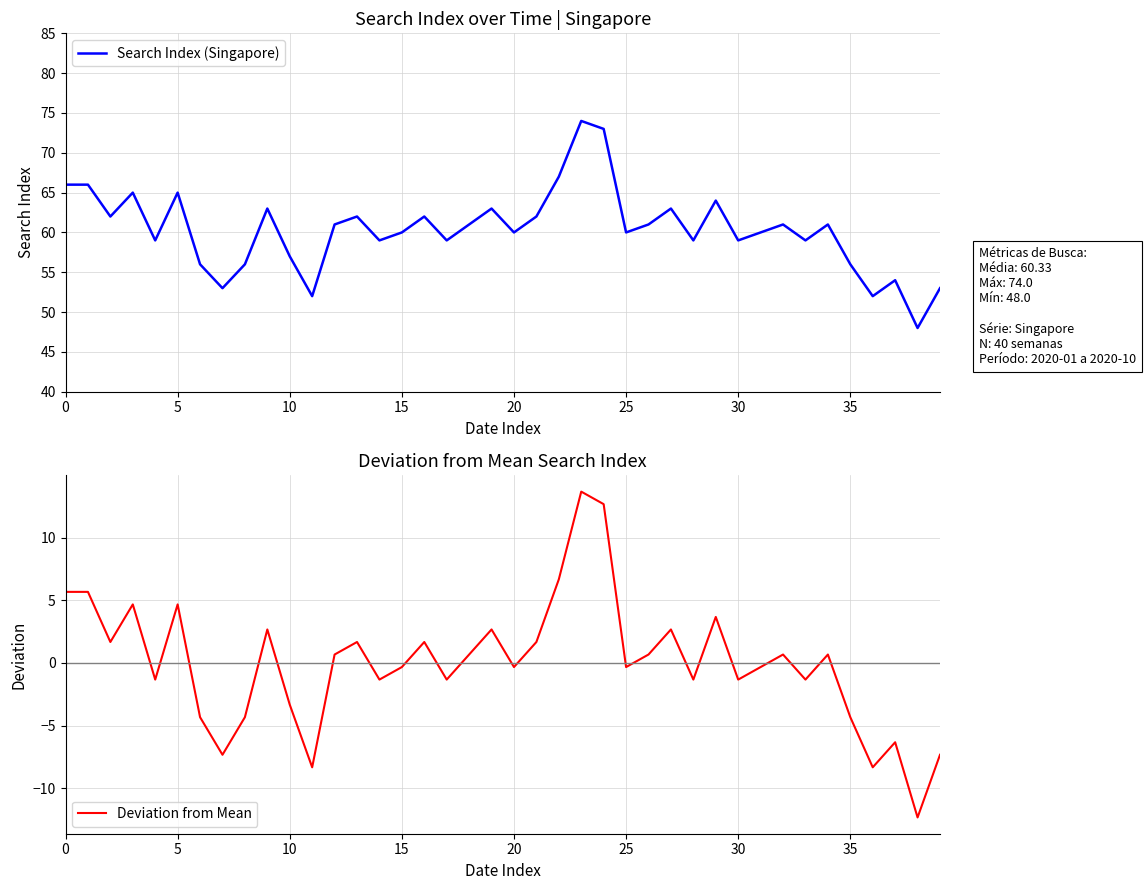

What is the lowest value of the Search Index (Singapore) series?

48